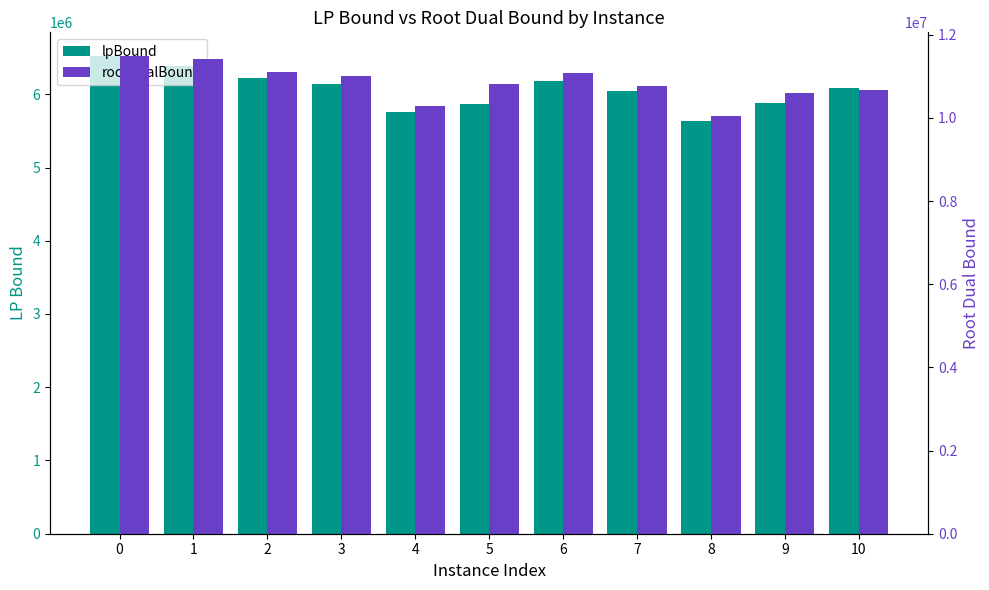

True or false: rootDualBound has a value of 18428068.9 at 2.

False